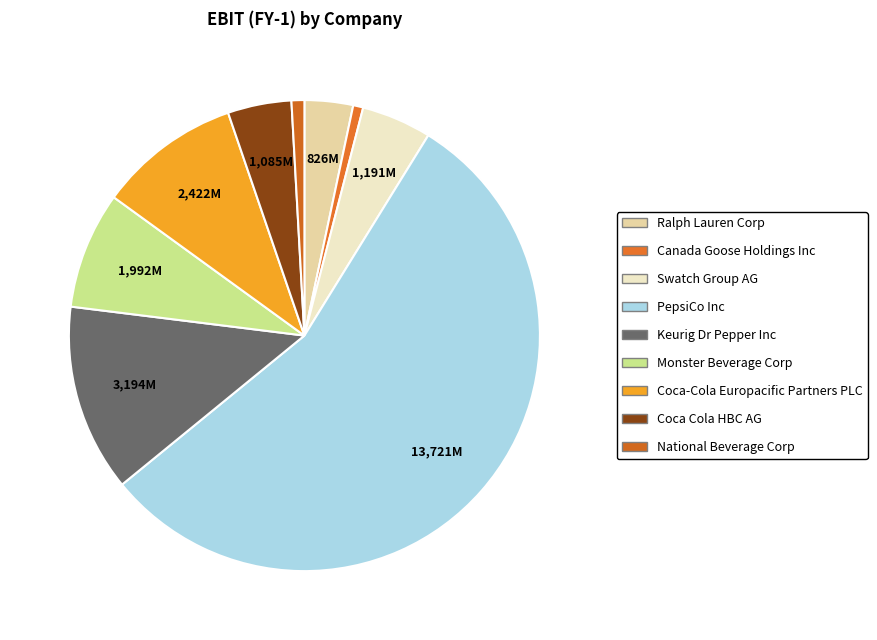

To the nearest percent, what portion does Coca Cola HBC AG represent?

4%